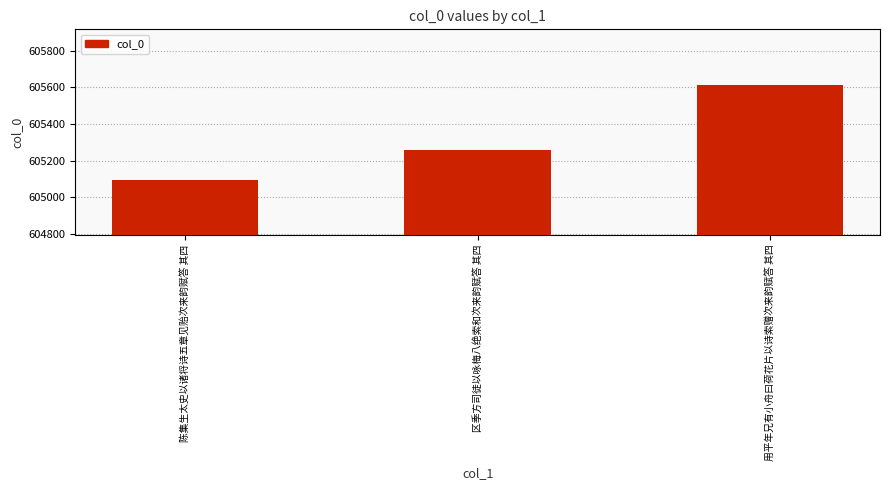

The value at 陈集生太史以诸将诗五章见贻次来韵赋答 其四 is 823099. True or false?

False